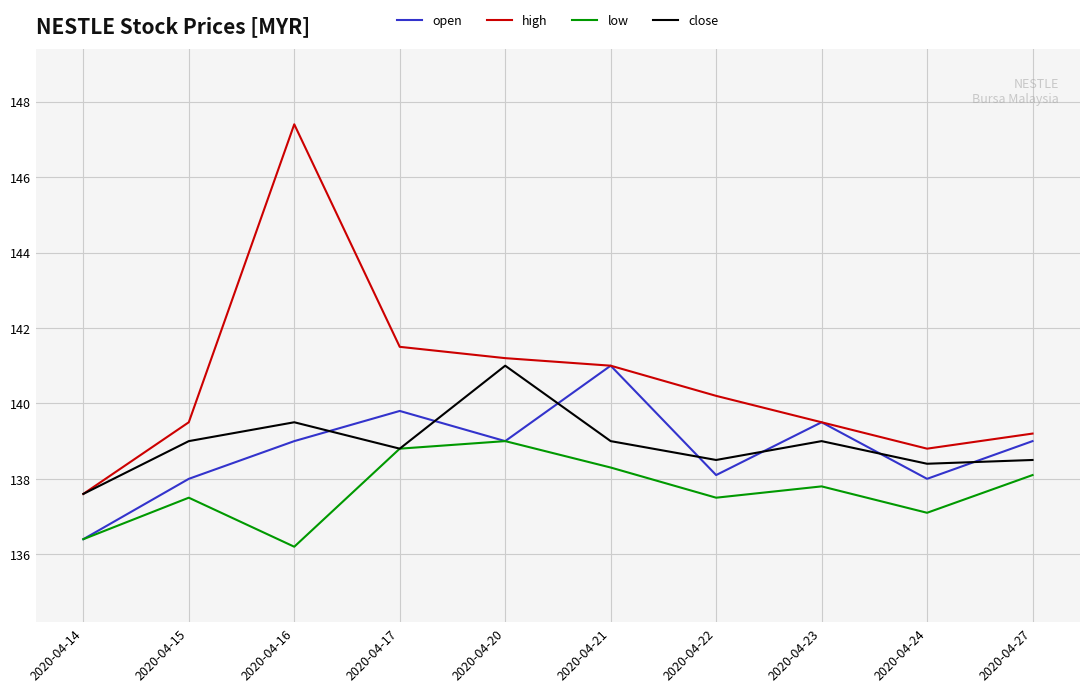

Which series has the largest total across all categories?

high